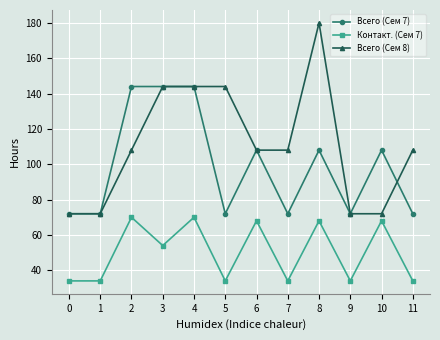

What are all the series names shown in the legend?

Всего (Сем 7), Контакт. (Сем 7), Всего (Сем 8)